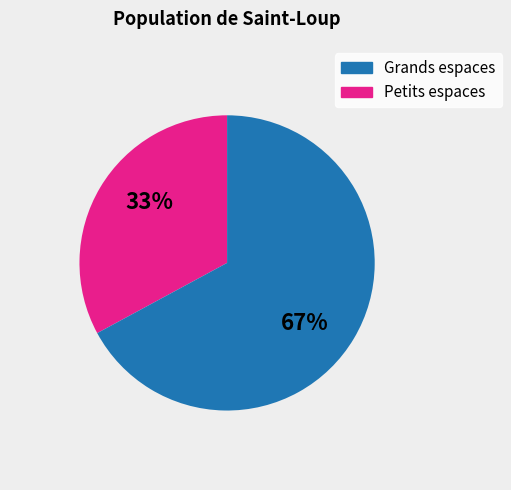

To the nearest percent, what is the difference between the largest and smallest slice percentages?

34%